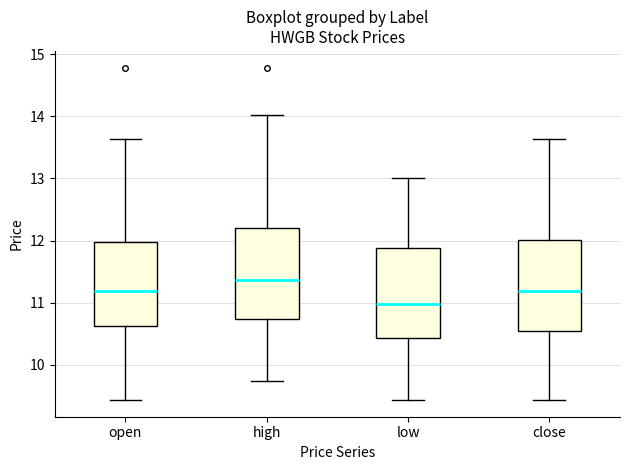

Which box's median line is the highest?

high